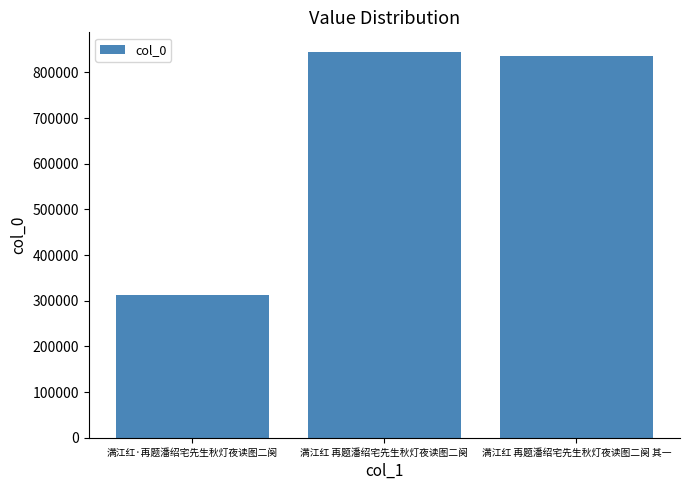

What is the greatest value displayed?

845312